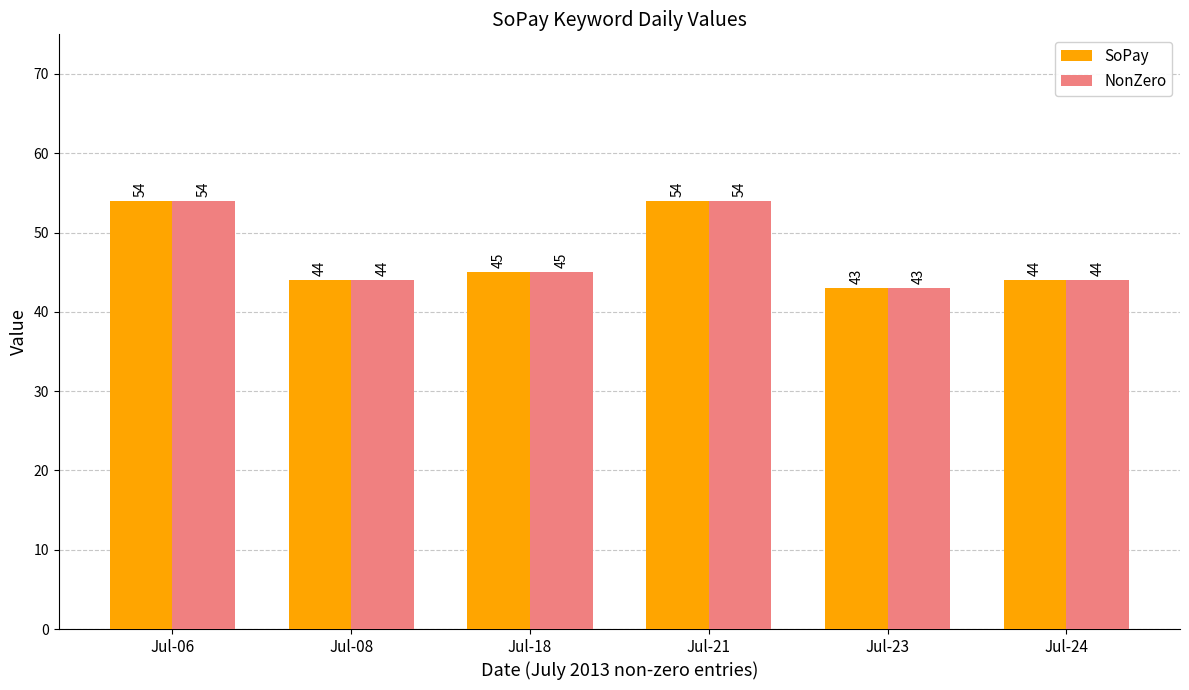

What is the average value of the SoPay series?

47